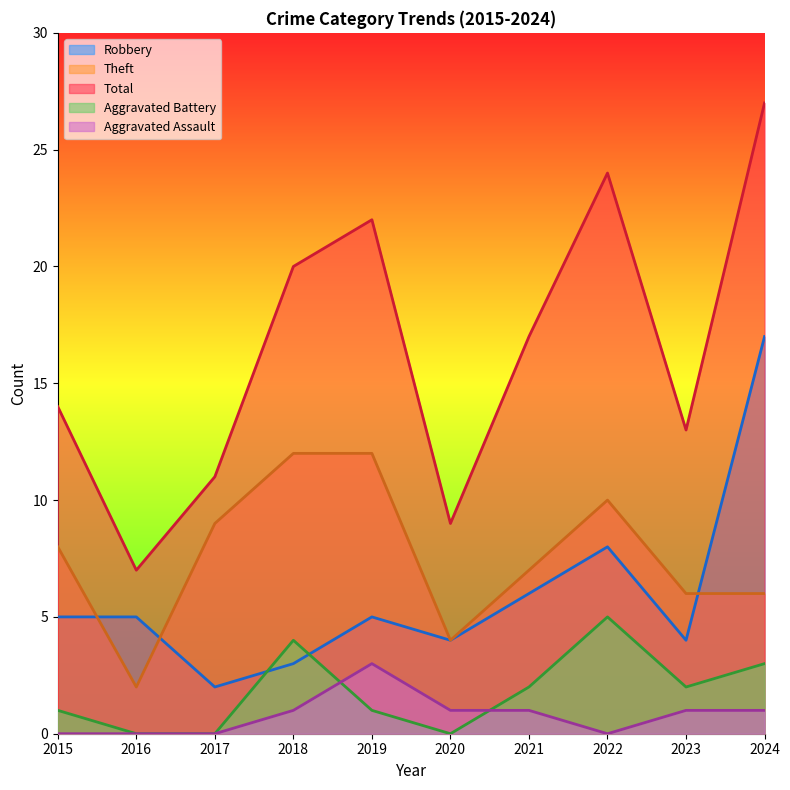

In Aggravated Assault, how many points are lower than both neighbors (excluding endpoints)?

1